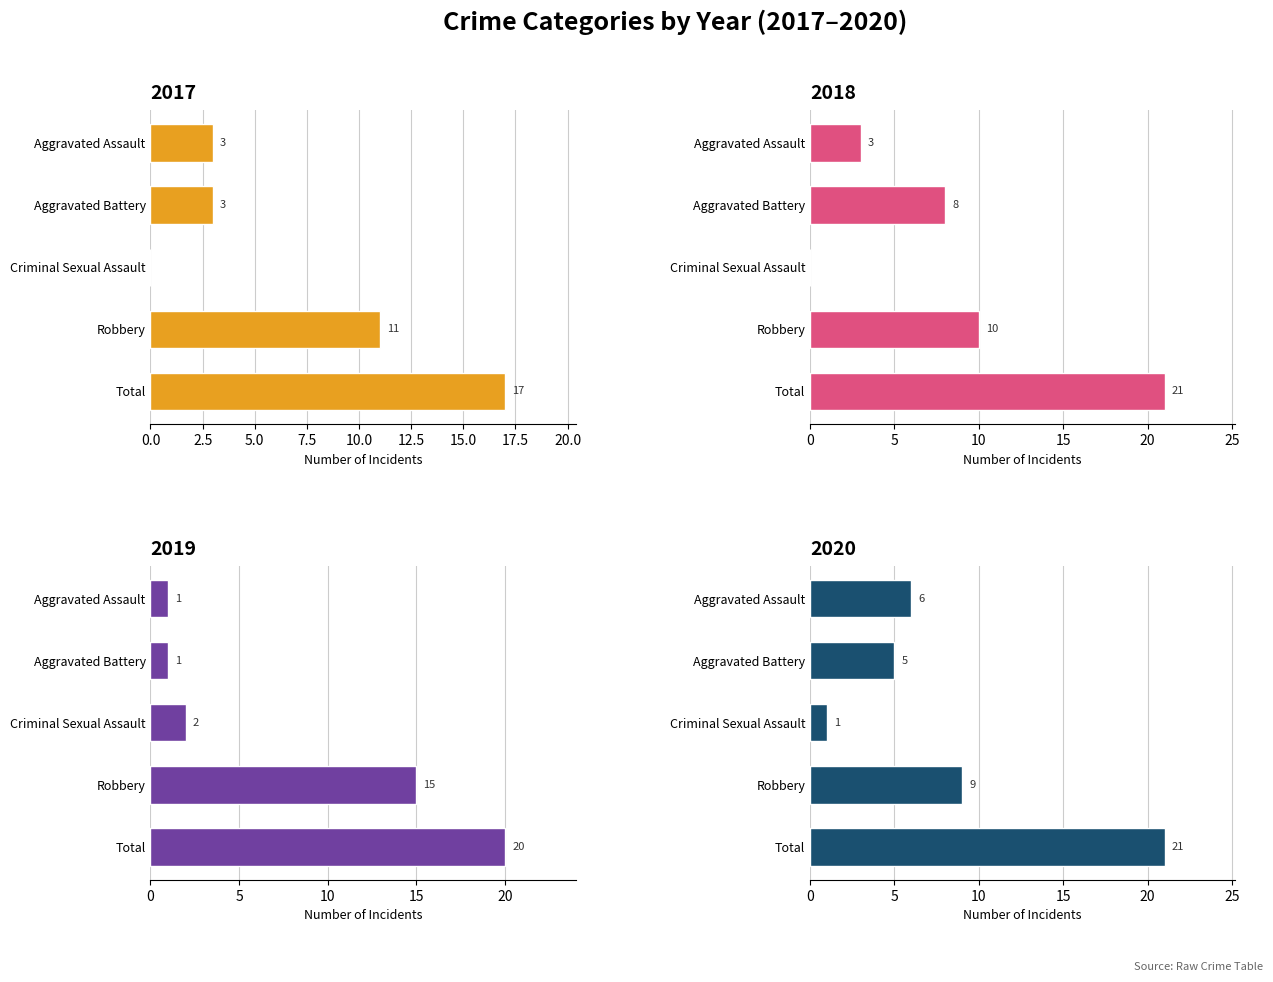

Is the value of Robbery at 2019 greater than the value of Total at 2018?

No